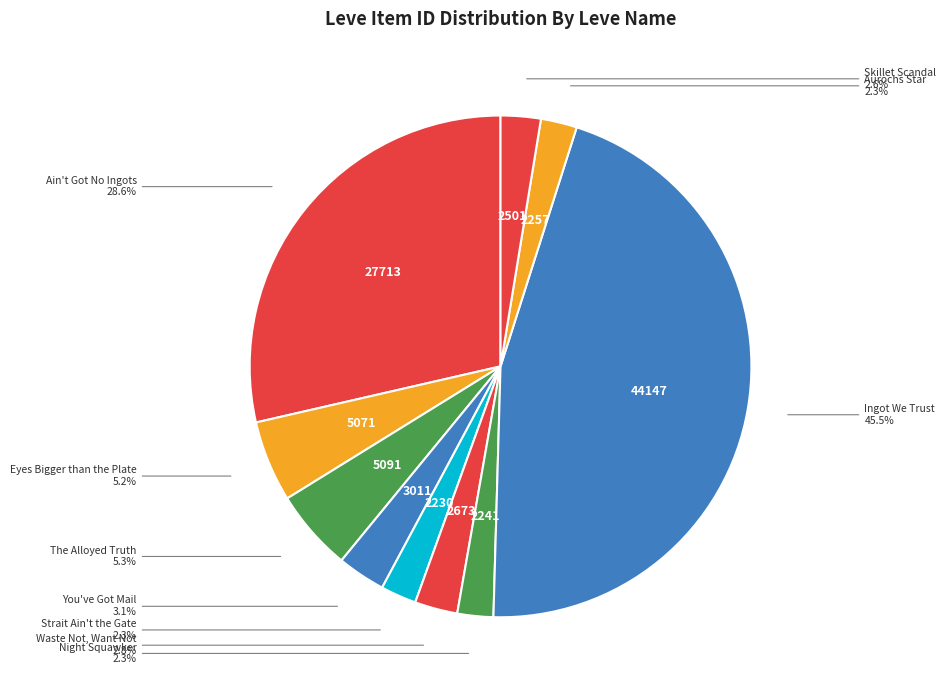

Rank the categories by value from lowest to highest.

Strait Ain't the Gate, Night Squawker, Aurochs Star, Skillet Scandal, Waste Not, Want Not, You've Got Mail, Eyes Bigger than the Plate, The Alloyed Truth, Ain't Got No Ingots, Ingot We Trust